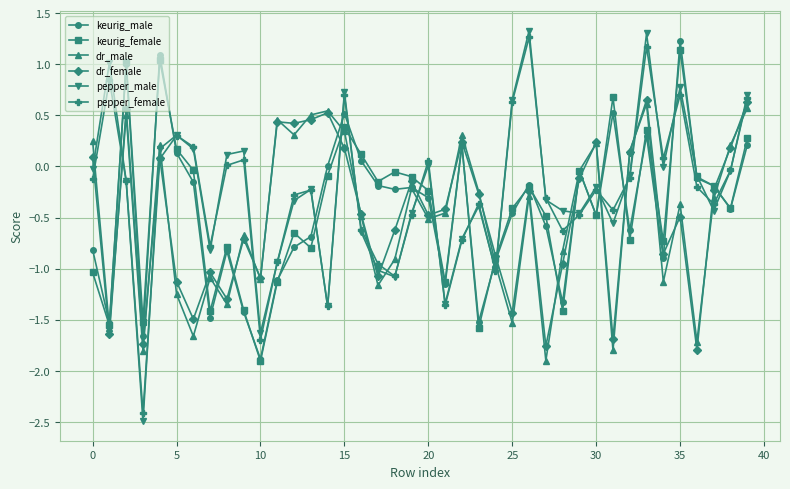

What is the value of the keurig_female point at the 26th from the left?

-0.4